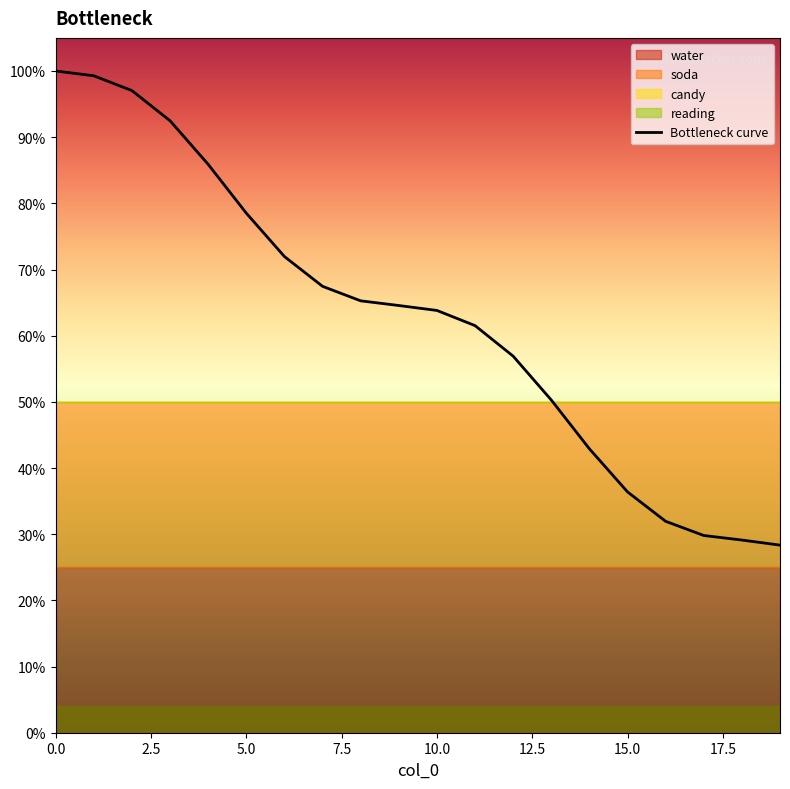

What is the label of the 16th point from the left?

15